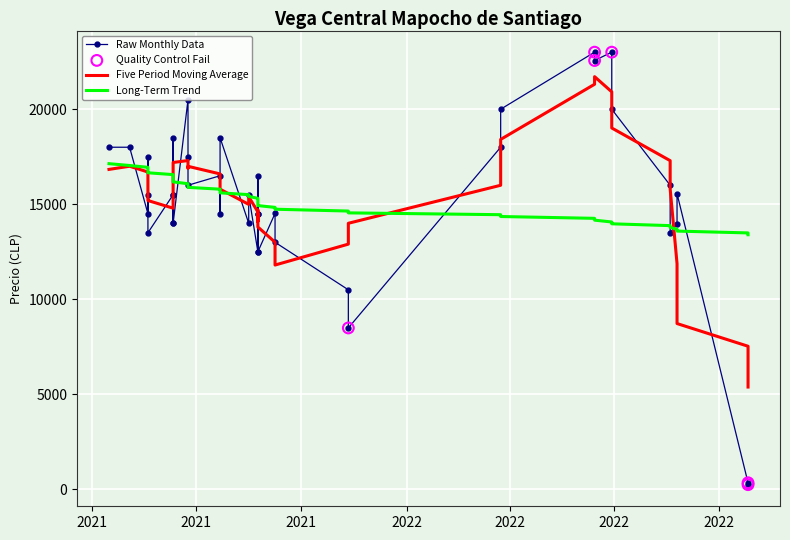

What is the total value across all series at 2021-04-16?

54000